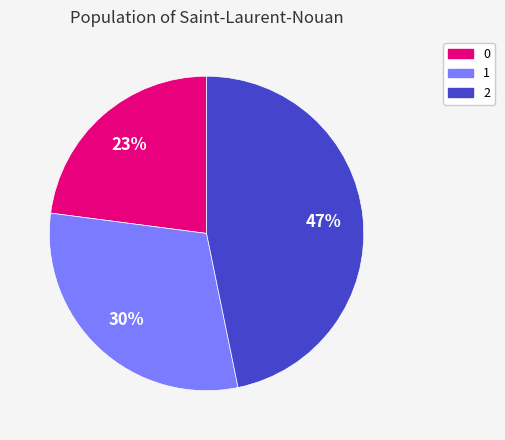

Is 1 the majority of the pie?

No